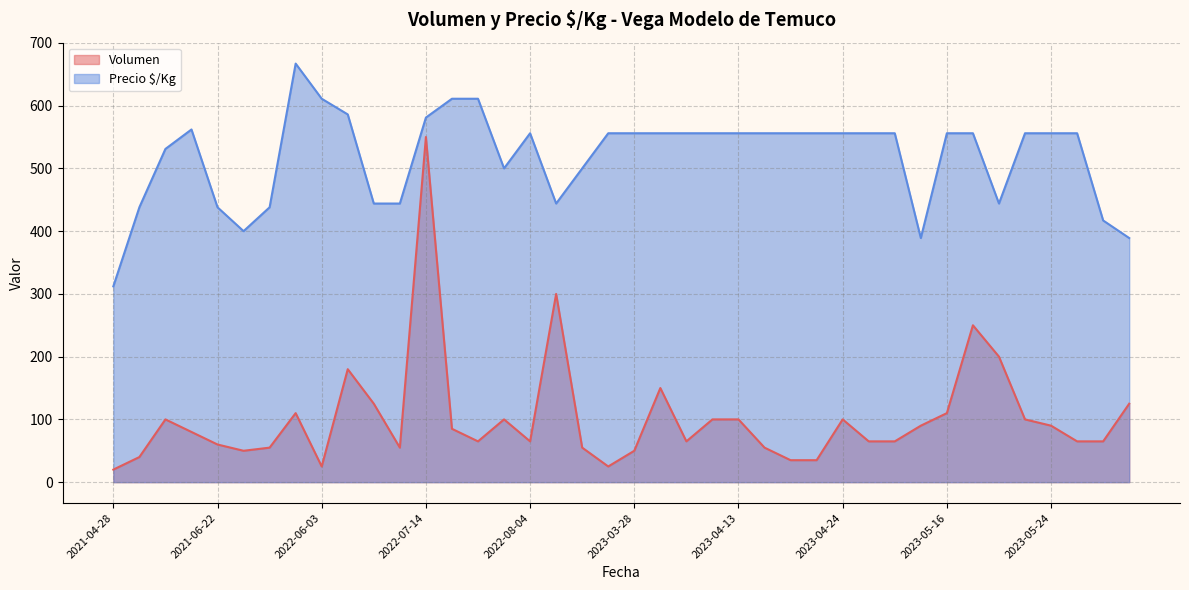

Does the chart display data point markers on the line(s)?

No